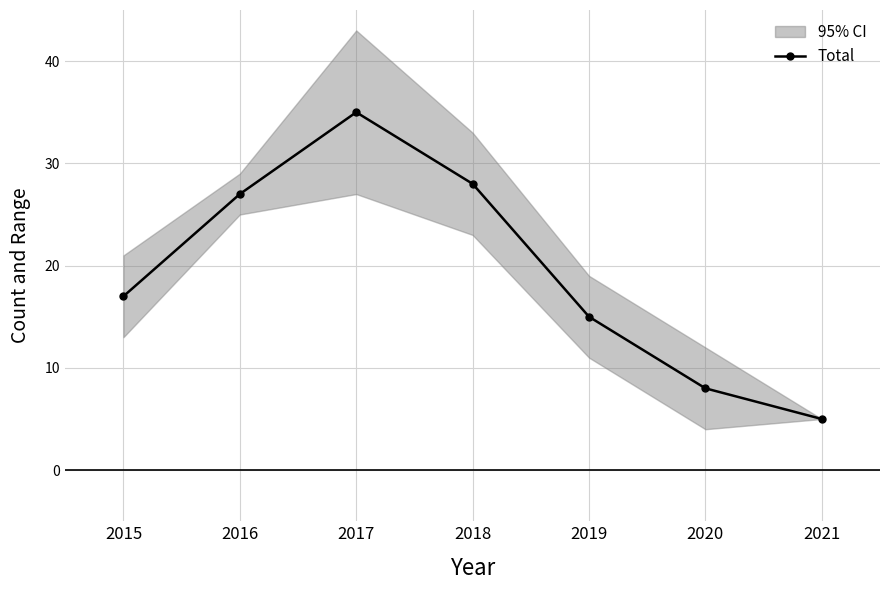

Is it true that the value at 2016 is 27?

True